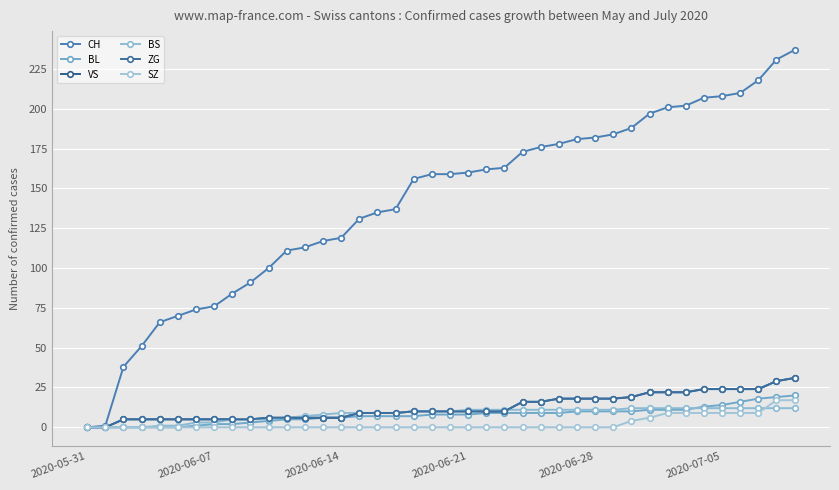

Rank the series by their maximum value, from lowest to highest.

BS, SZ, BL, VS, ZG, CH